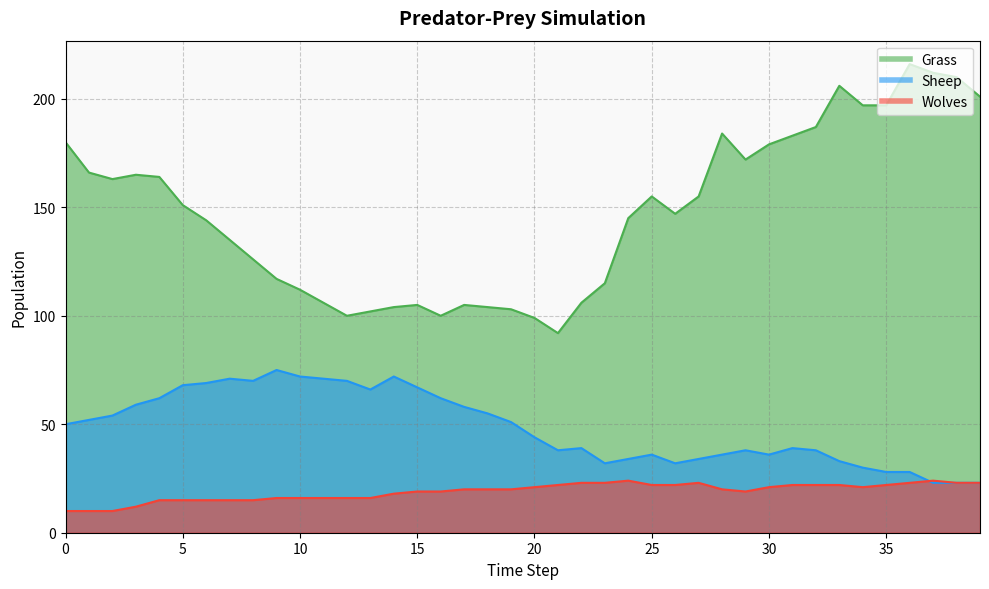

Reading right to left, extract all data points from this chart.

Grass: 201	210	212	216	197	197	206	187	183	179	172	184	155	147	155	145	115	106	92	99	103	104	105	100	105	104	102	100	106	112	117	126	135	144	151	164	165	163	166	180
Sheep: 23	23	23	28	28	30	33	38	39	36	38	36	34	32	36	34	32	39	38	44	51	55	58	62	67	72	66	70	71	72	75	70	71	69	68	62	59	54	52	50
Wolves: 23	23	24	23	22	21	22	22	22	21	19	20	23	22	22	24	23	23	22	21	20	20	20	19	19	18	16	16	16	16	16	15	15	15	15	15	12	10	10	10